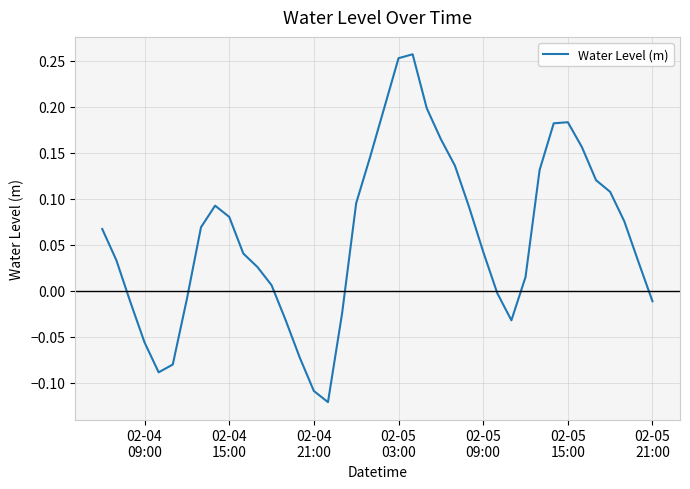

What is the difference between the maximum and minimum values?

0.4